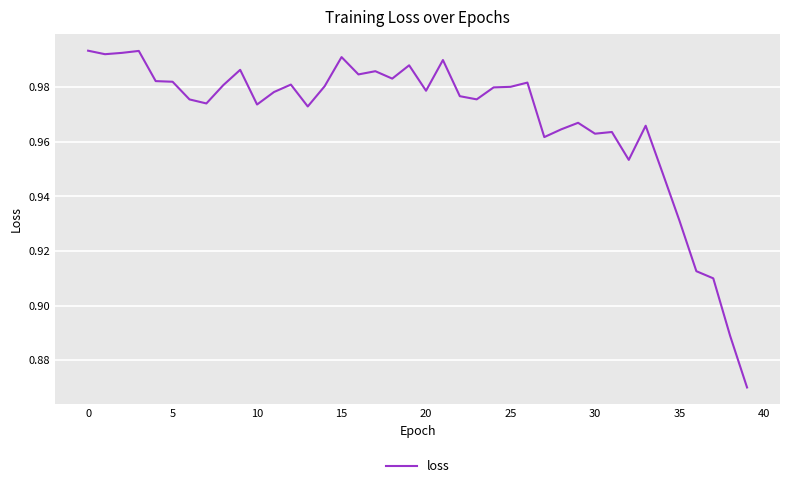

How many interior local valleys (lower than both neighbors) does the data have?

11